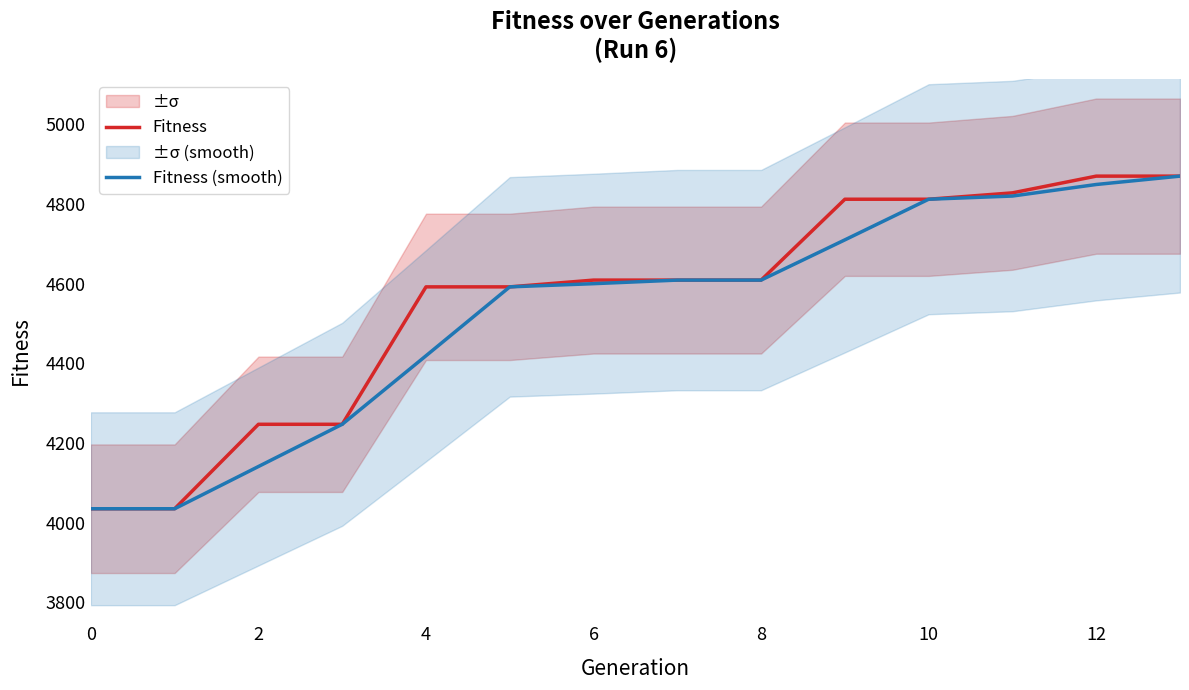

True or false: Fitness and Fitness (smooth) intersect in this chart.

False